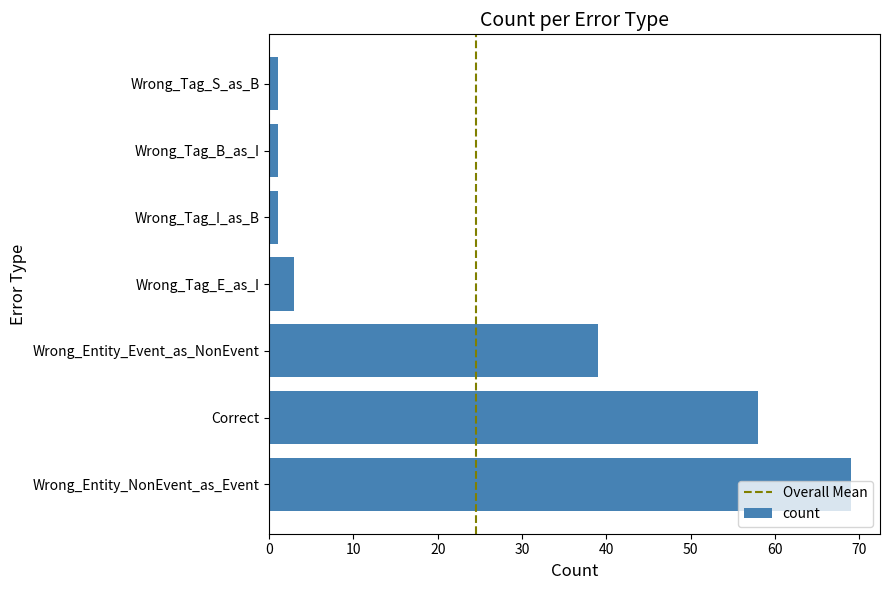

What is the greatest value displayed?

69